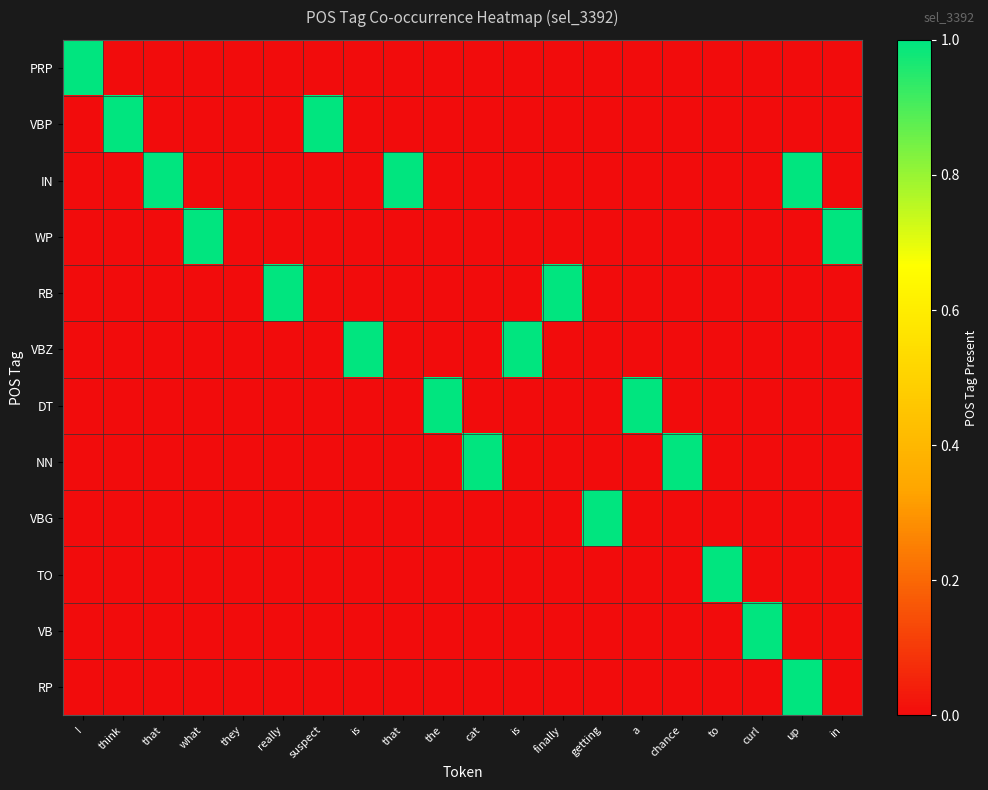

Which series changed the most between getting and chance?

NN